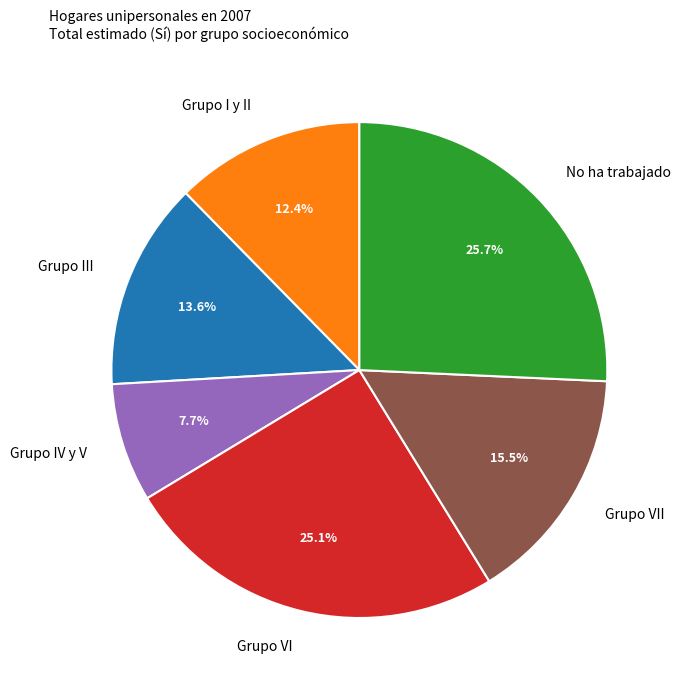

Does any single category account for the majority?

No